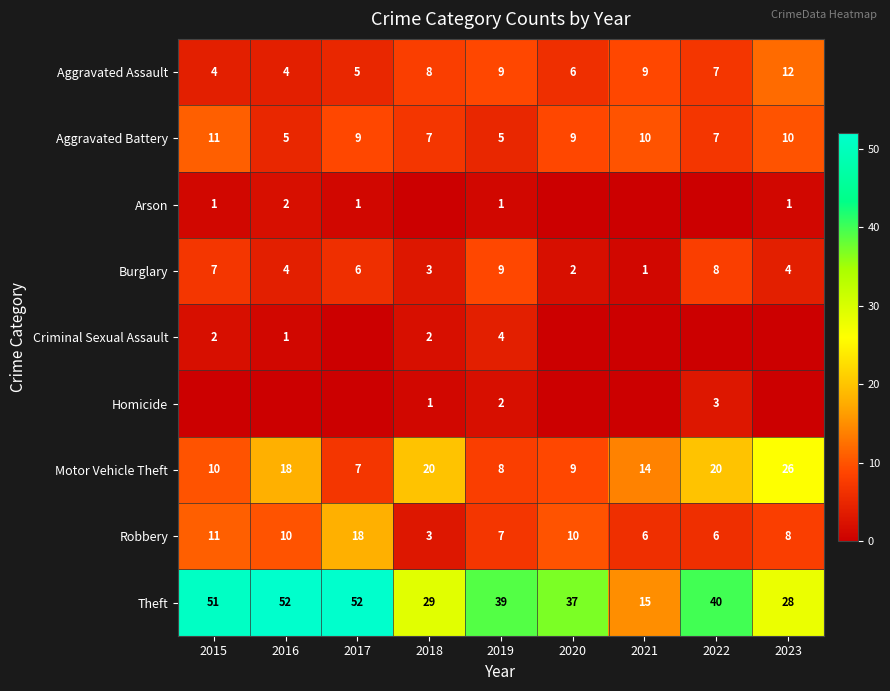

Count the number of data series in this chart.

9